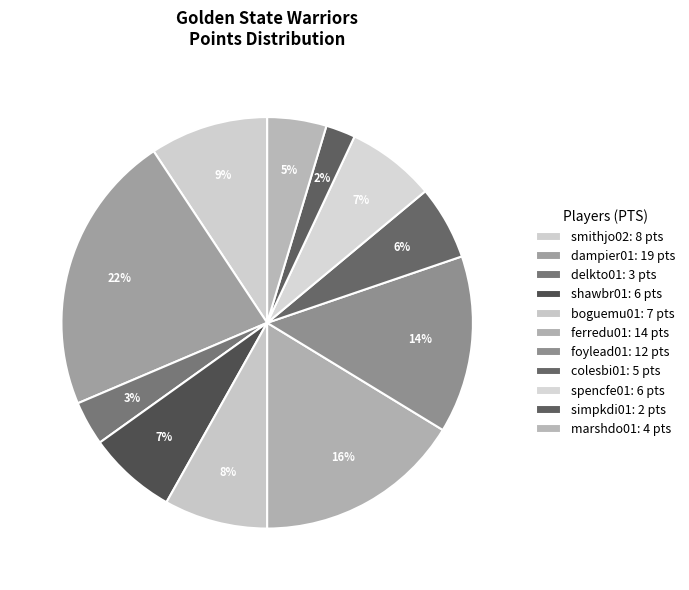

How many segments does this pie chart have?

11